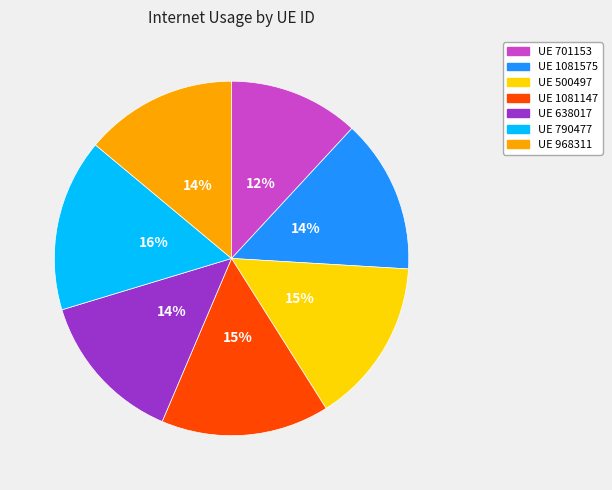

Is there a majority slice in this chart?

No